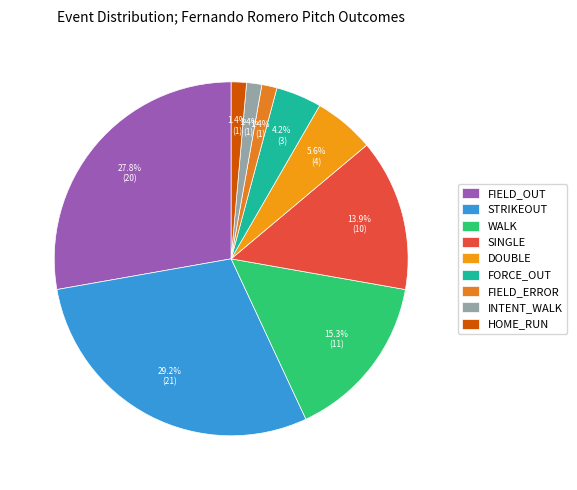

Rank the categories by value from lowest to highest.

field_error, intent_walk, home_run, force_out, double, single, walk, field_out, strikeout